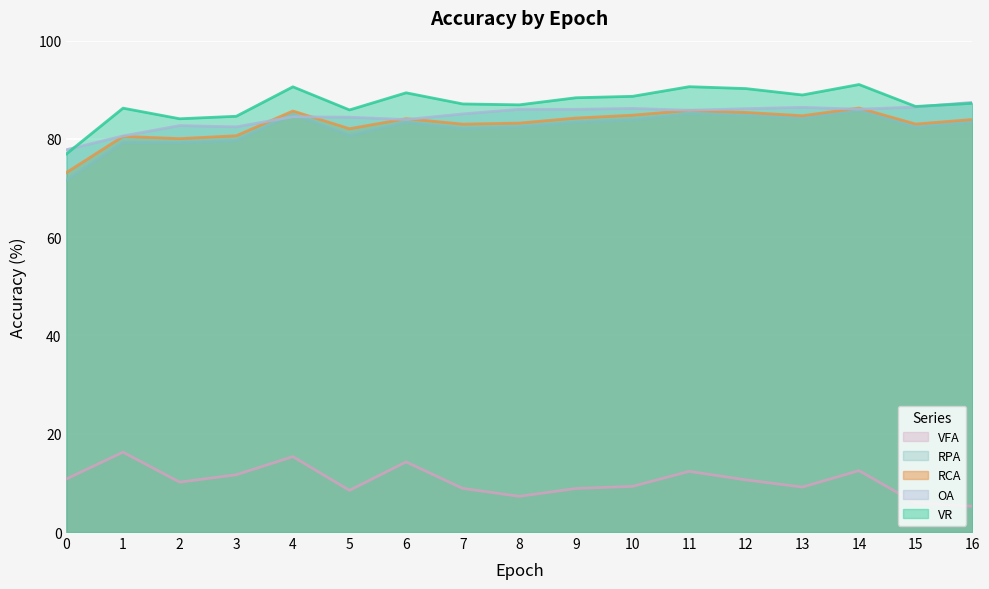

At which category does OA reach its first local valley?

3